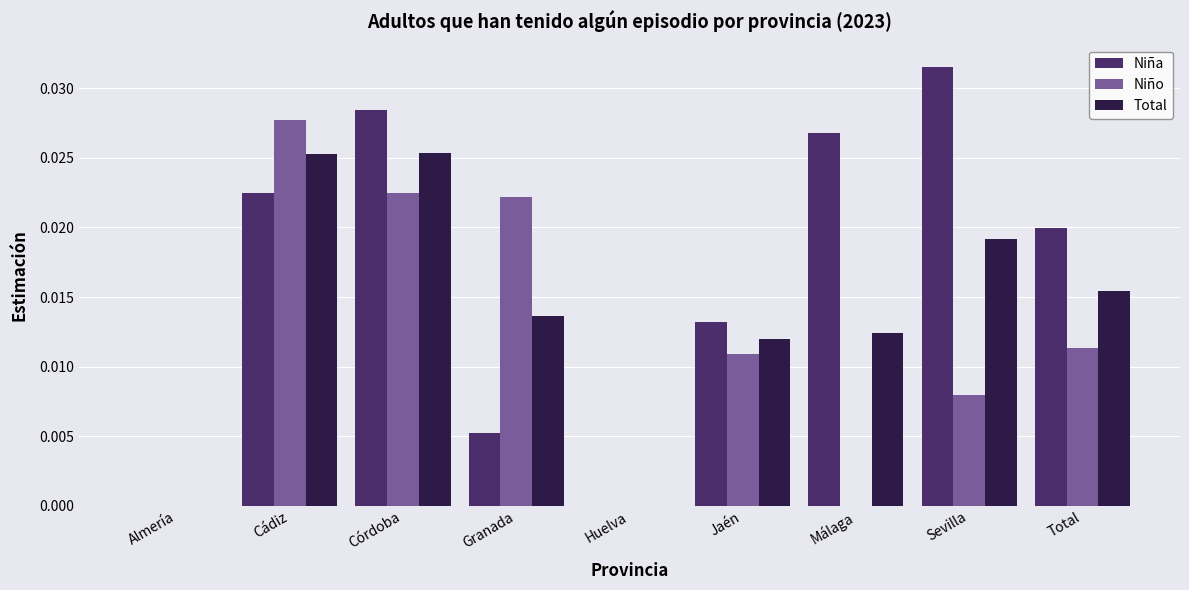

Is the value of Niño at Huelva greater than the value of Total at Total?

No